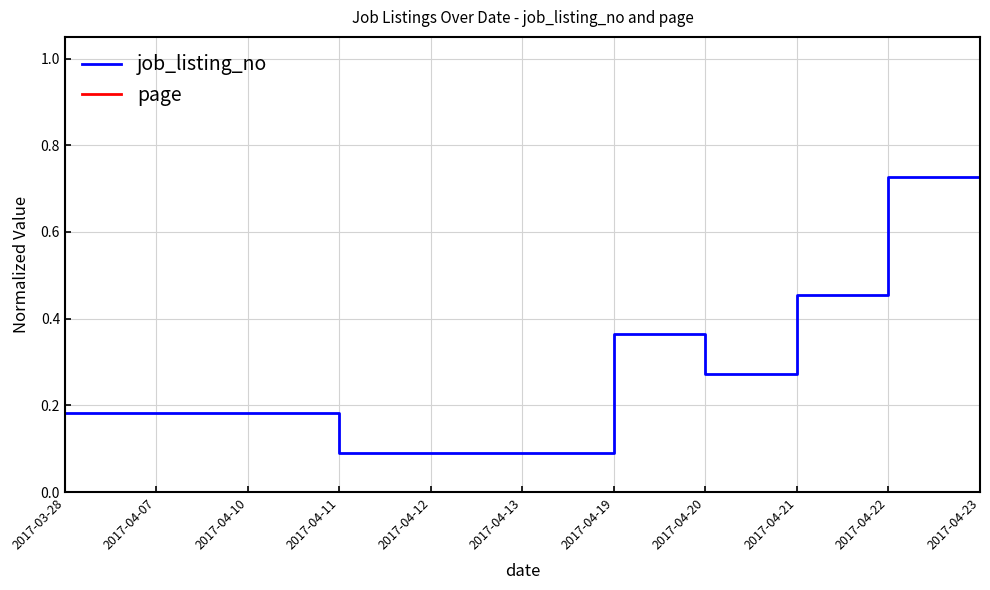

Which category has the highest value in the job_listing_no series?

2017-04-23